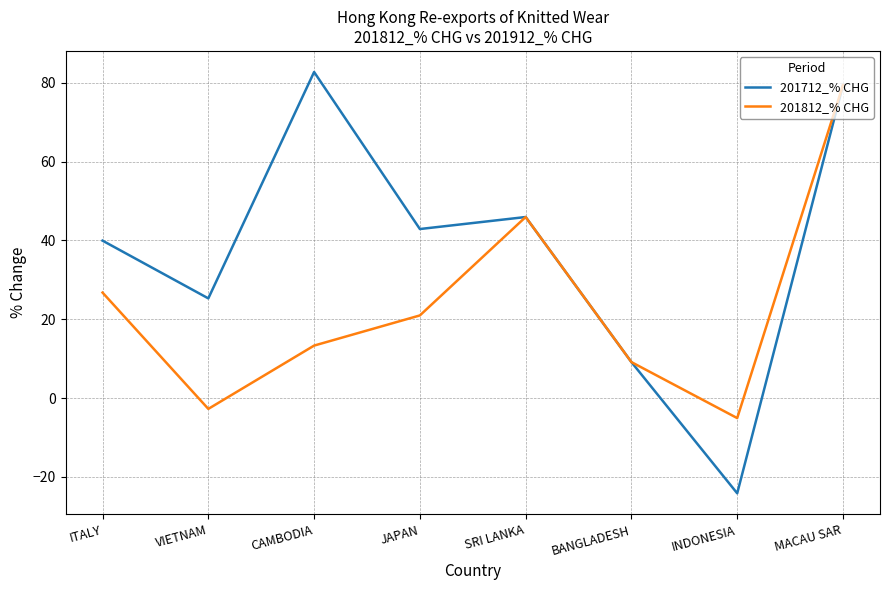

Where is the first local minimum for 201812_% CHG?

VIETNAM